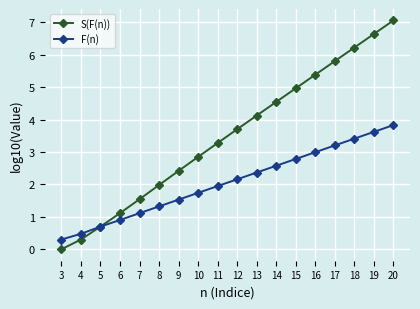

Which series has the largest range (max minus min)?

S(F(n))